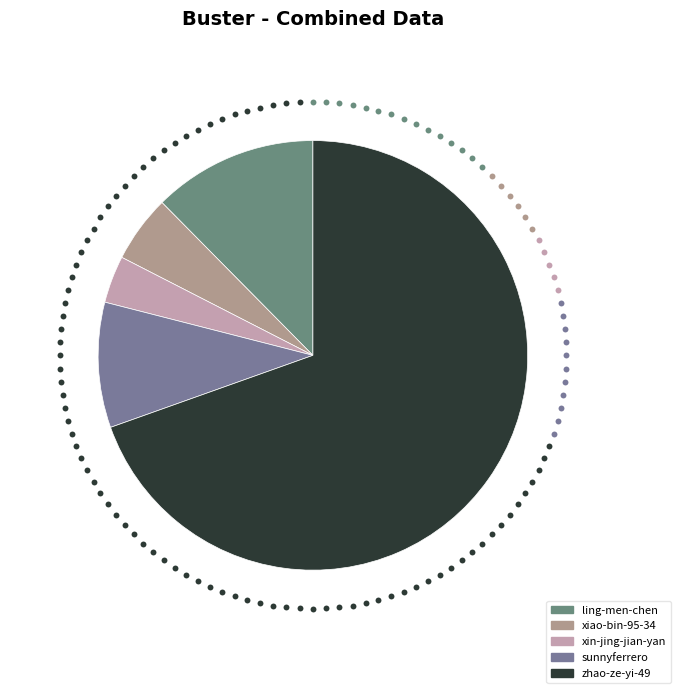

How much of the chart is everything except xiao-bin-95-34?

94.9%